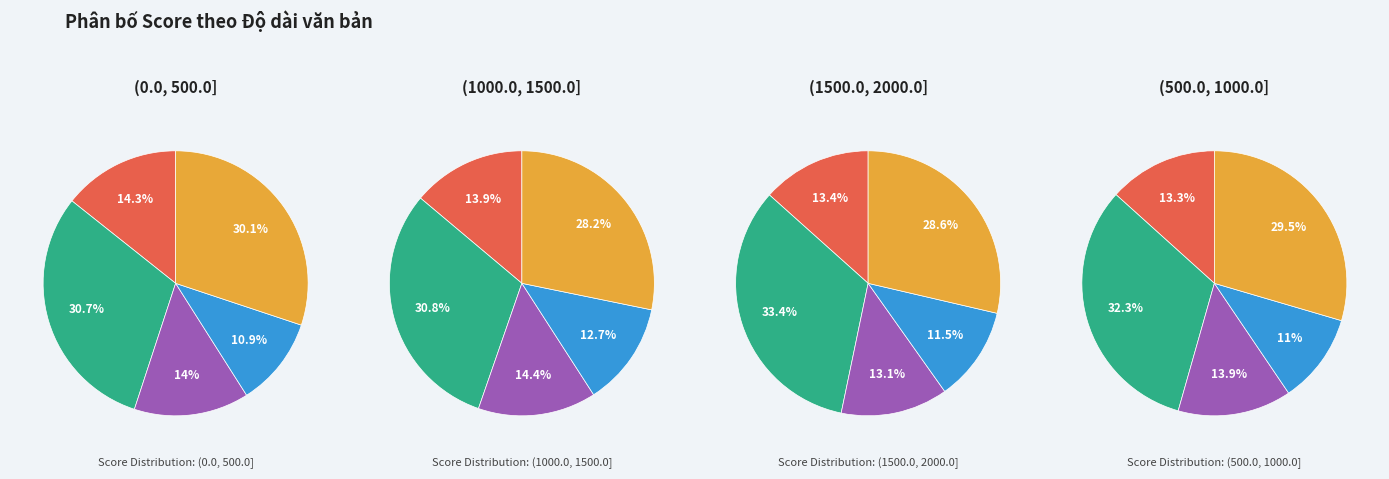

Is there a majority slice in this chart?

No